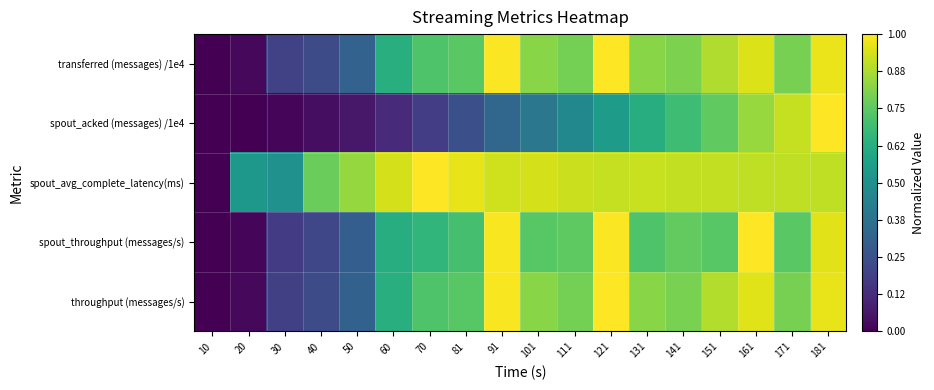

Reading left to right, what are all the values shown in this chart?

throughput (messages/s): 10=0.0	20=0.0	30=0.2	40=0.2	50=0.3	60=0.6	70=0.7	81=0.7	91=1.0	101=0.8	111=0.8	121=1.0	131=0.8	141=0.8	151=0.9	161=1.0	171=0.8	181=1.0
spout_throughput (messages/s): 10=0.0	20=0.0	30=0.2	40=0.2	50=0.3	60=0.6	70=0.7	81=0.7	91=1.0	101=0.7	111=0.8	121=1.0	131=0.7	141=0.8	151=0.7	161=1.0	171=0.7	181=1.0
spout_avg_complete_latency(ms): 10=0.0	20=0.5	30=0.5	40=0.8	50=0.8	60=0.9	70=1.0	81=1.0	91=0.9	101=0.9	111=0.9	121=0.9	131=0.9	141=0.9	151=0.9	161=0.9	171=0.9	181=0.9
spout_acked (messages) /1e4: 10=0.0	20=0.0	30=0.0	40=0.0	50=0.1	60=0.1	70=0.2	81=0.2	91=0.3	101=0.4	111=0.5	121=0.6	131=0.6	141=0.7	151=0.8	161=0.8	171=0.9	181=1.0
transferred (messages) /1e4: 10=0.0	20=0.0	30=0.2	40=0.2	50=0.3	60=0.6	70=0.7	81=0.7	91=1.0	101=0.8	111=0.8	121=1.0	131=0.8	141=0.8	151=0.9	161=0.9	171=0.8	181=1.0